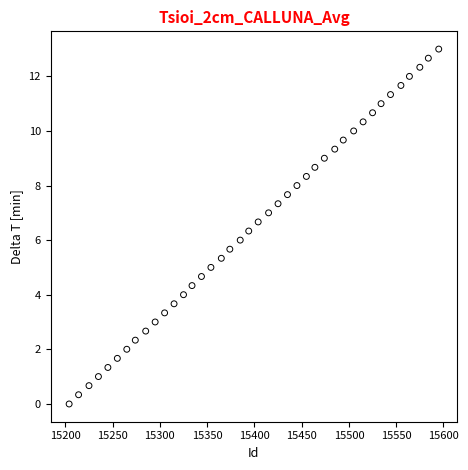

What is the range of X values (max minus min)?

391.0